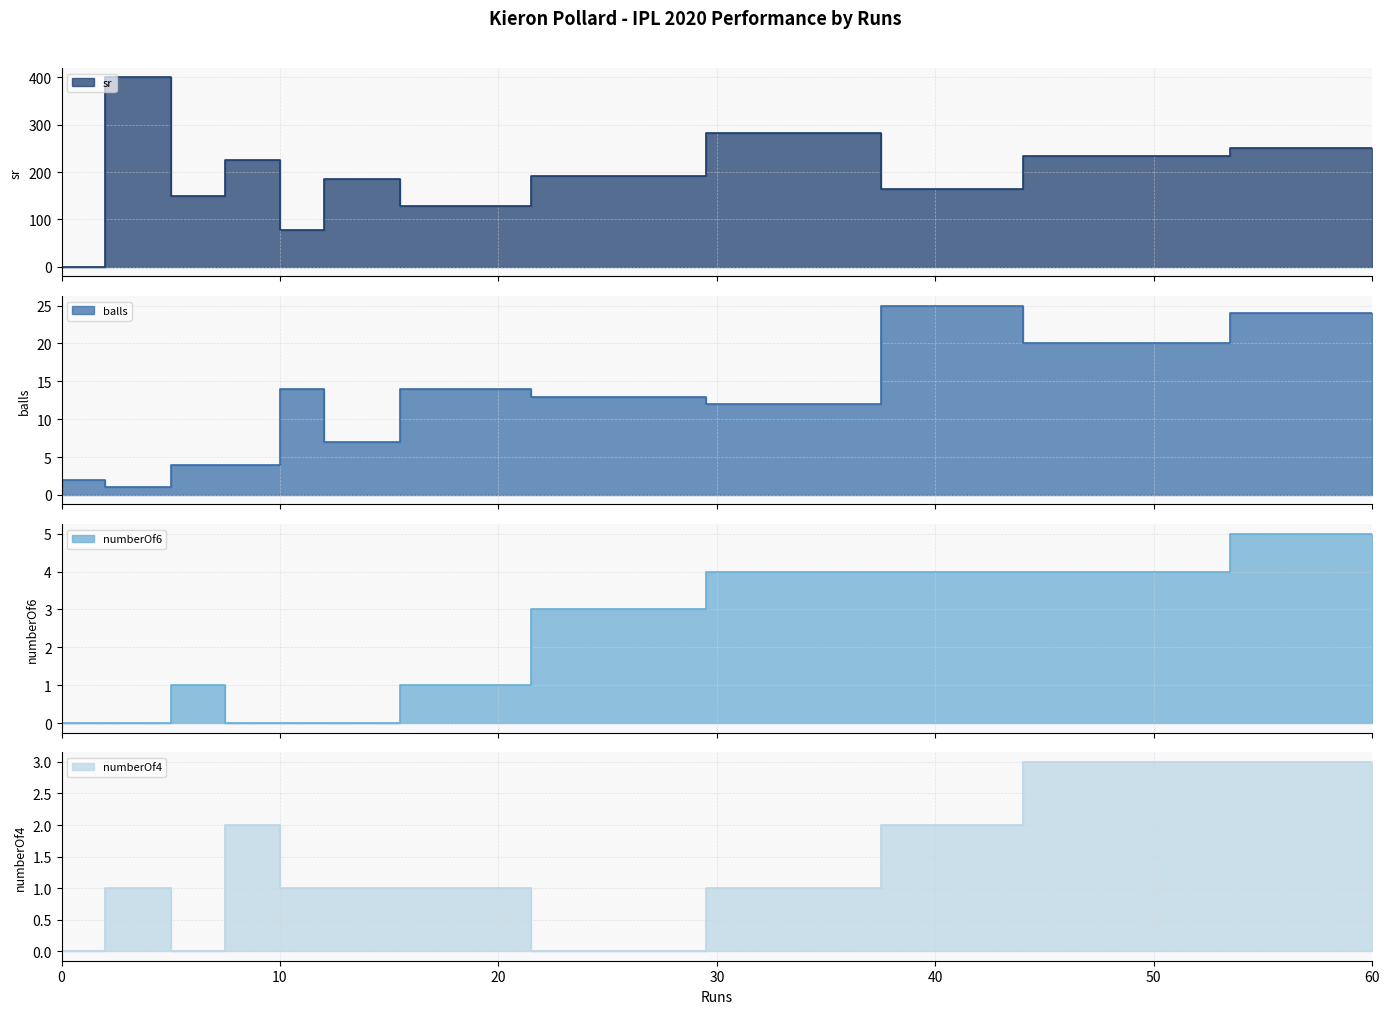

What is the sum of all sr values?

2292.5